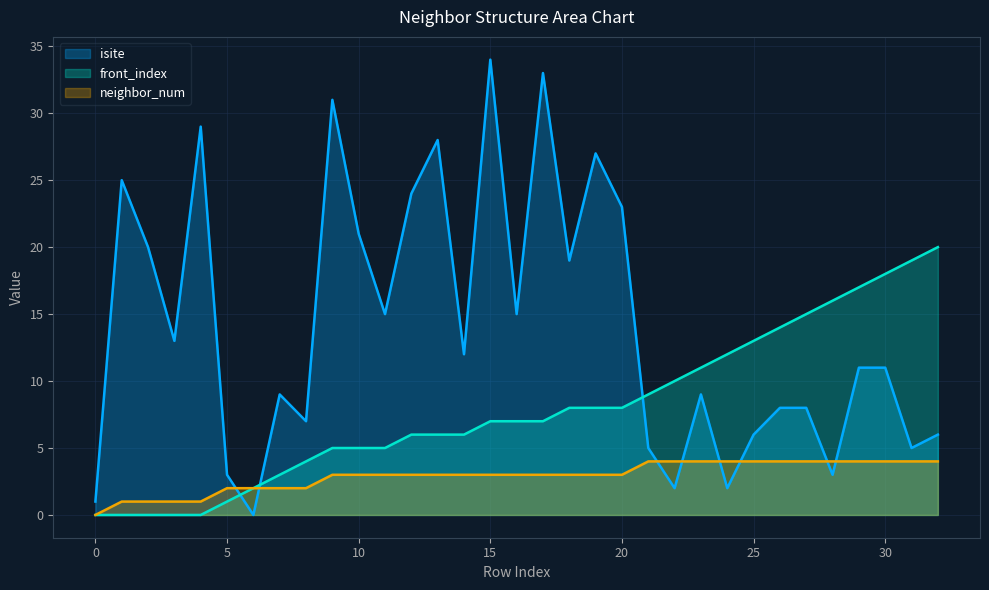

Between 11 and 31, which series saw the biggest shift?

front_index